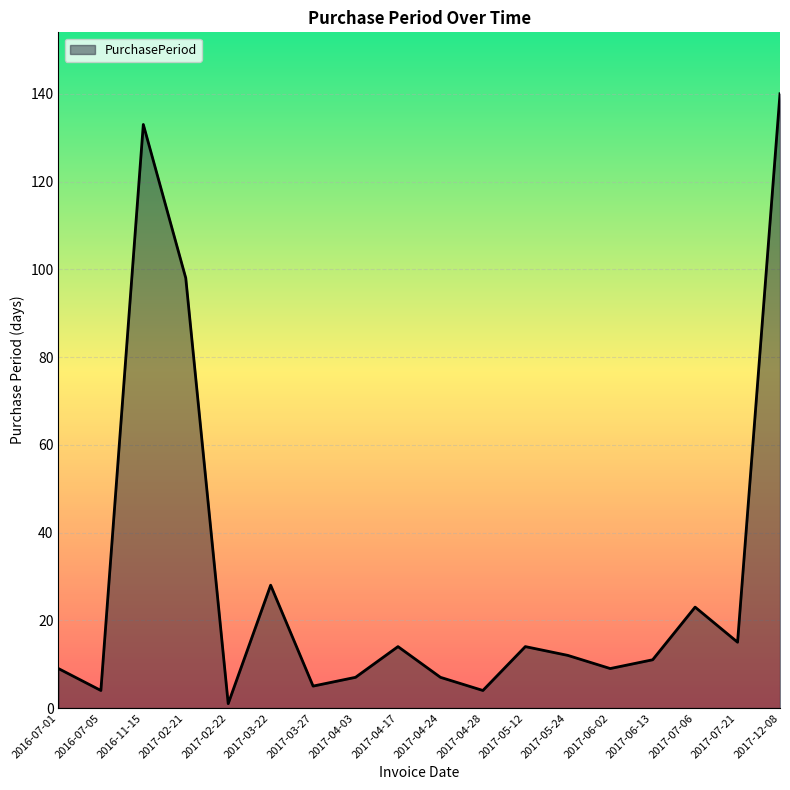

Reading left to right, what are all the values shown in this chart?

2016-07-01=9	2016-07-05=4	2016-11-15=133	2017-02-21=98	2017-02-22=1	2017-03-22=28	2017-03-27=5	2017-04-03=7	2017-04-17=14	2017-04-24=7	2017-04-28=4	2017-05-12=14	2017-05-24=12	2017-06-02=9	2017-06-13=11	2017-07-06=23	2017-07-21=15	2017-12-08=140